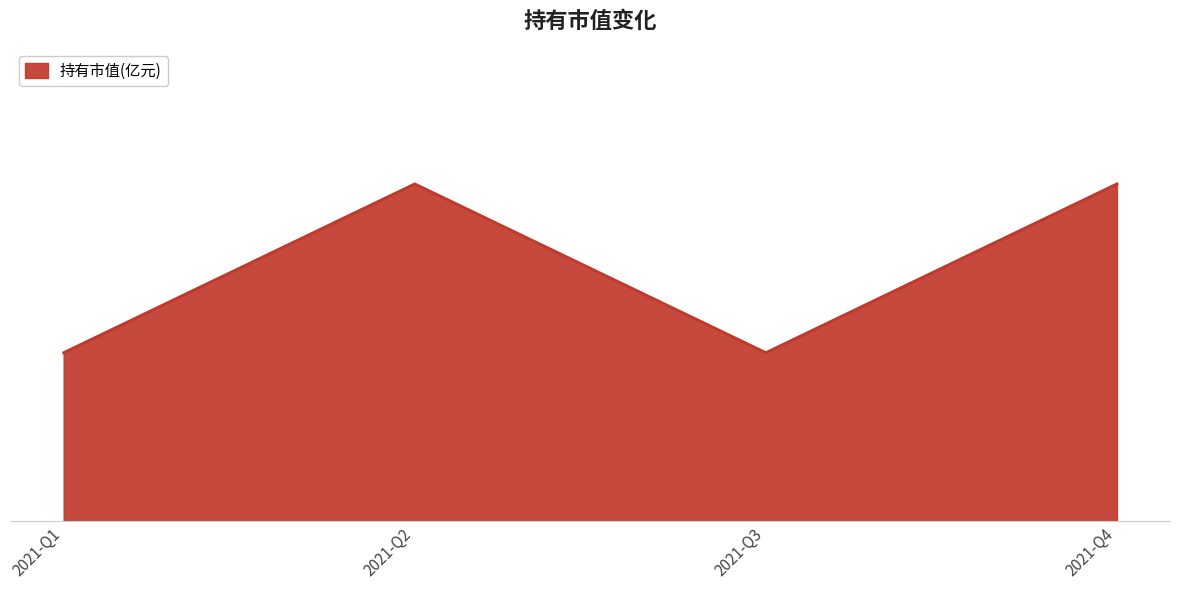

Which category has the lowest value across all series?

2021-Q1